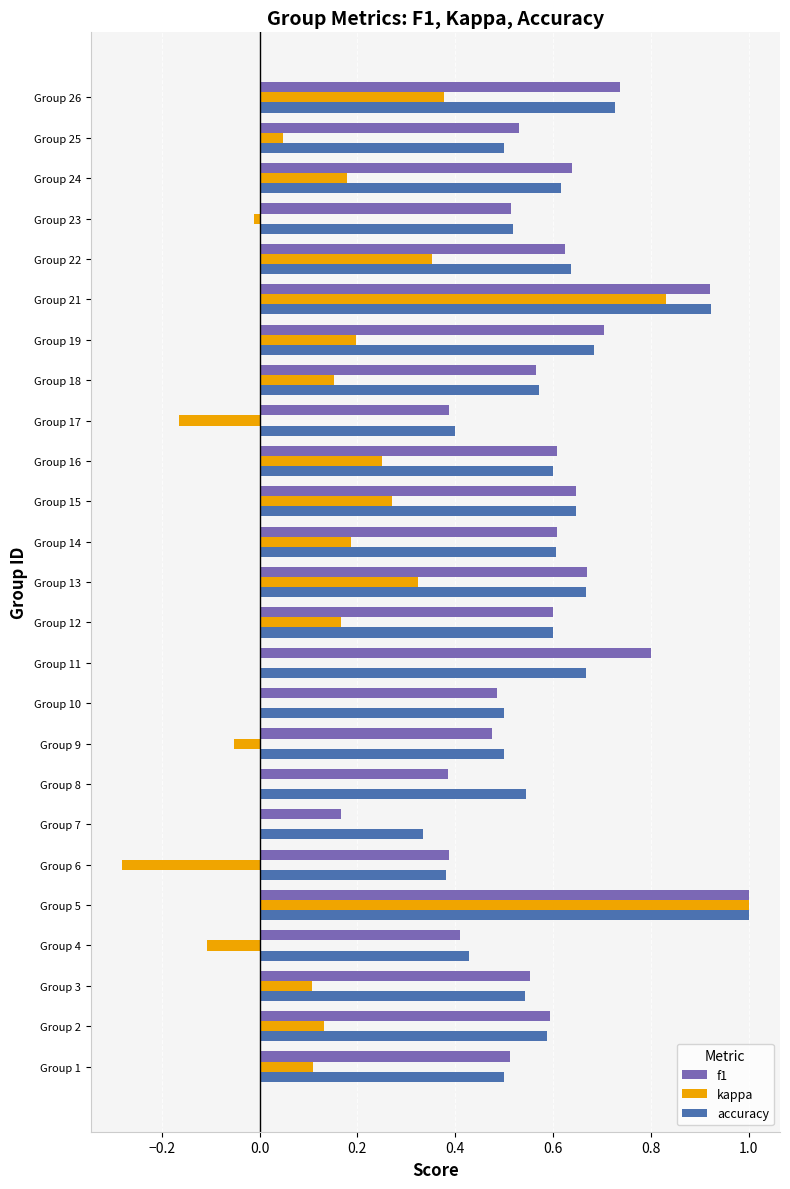

Is the value of kappa at Group 11 greater than the value of accuracy at Group 22?

No